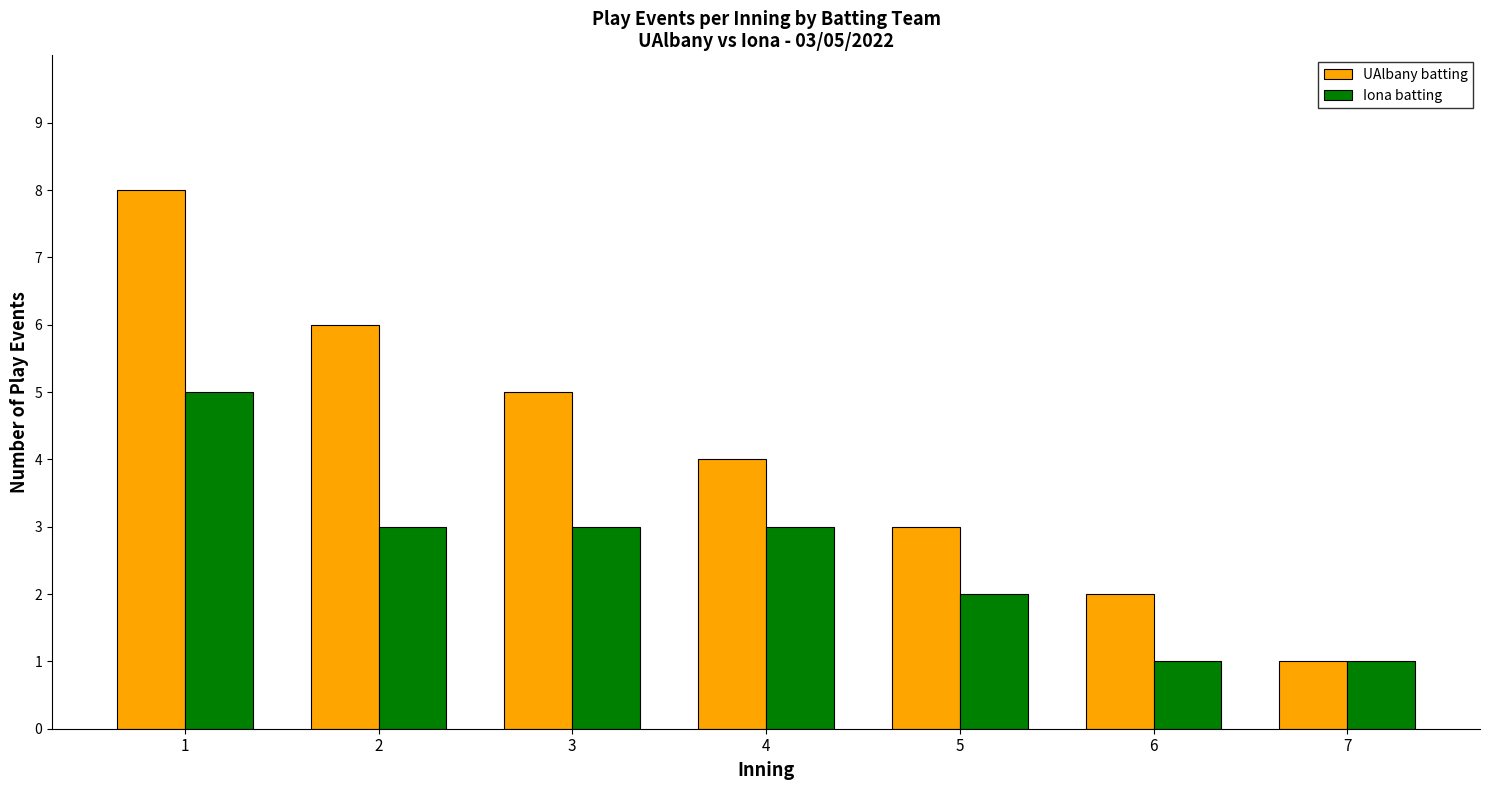

Which series has the widest spread of values?

UAlbany batting